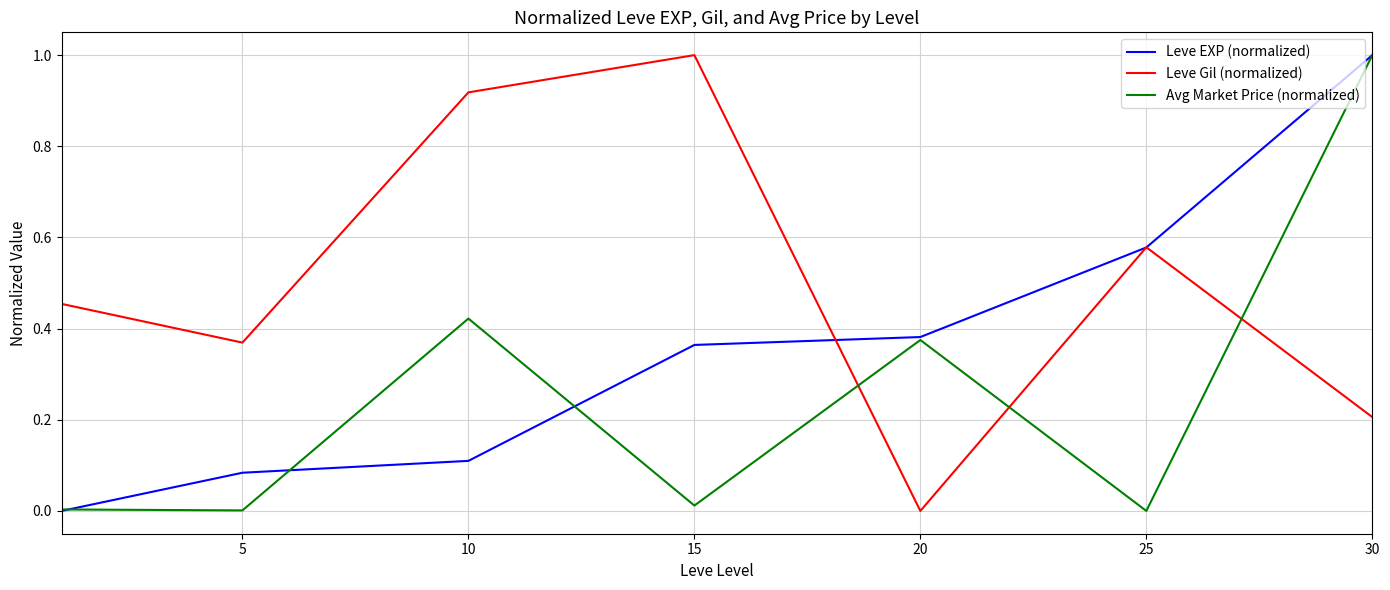

After their last crossing, which series has the higher values: Leve Gil (normalized) or Leve EXP (normalized)?

Leve EXP (normalized)